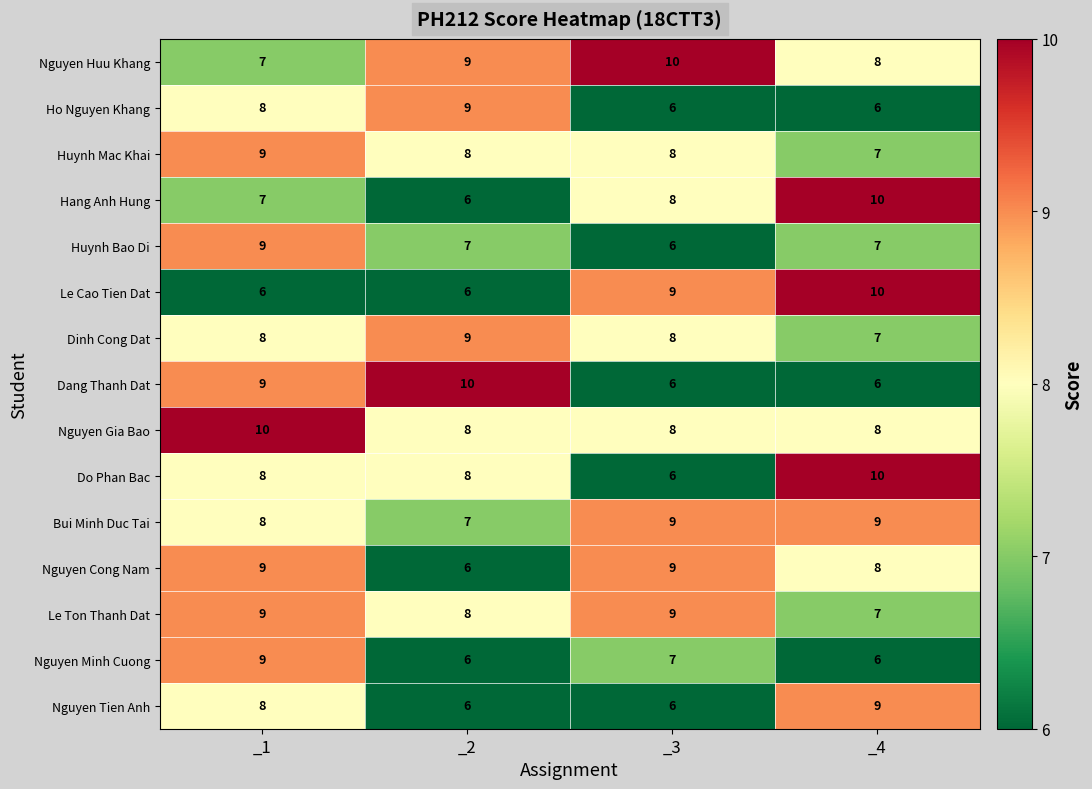

True or false: Nguyen Minh Cuong has a value of 6 at _4.

True